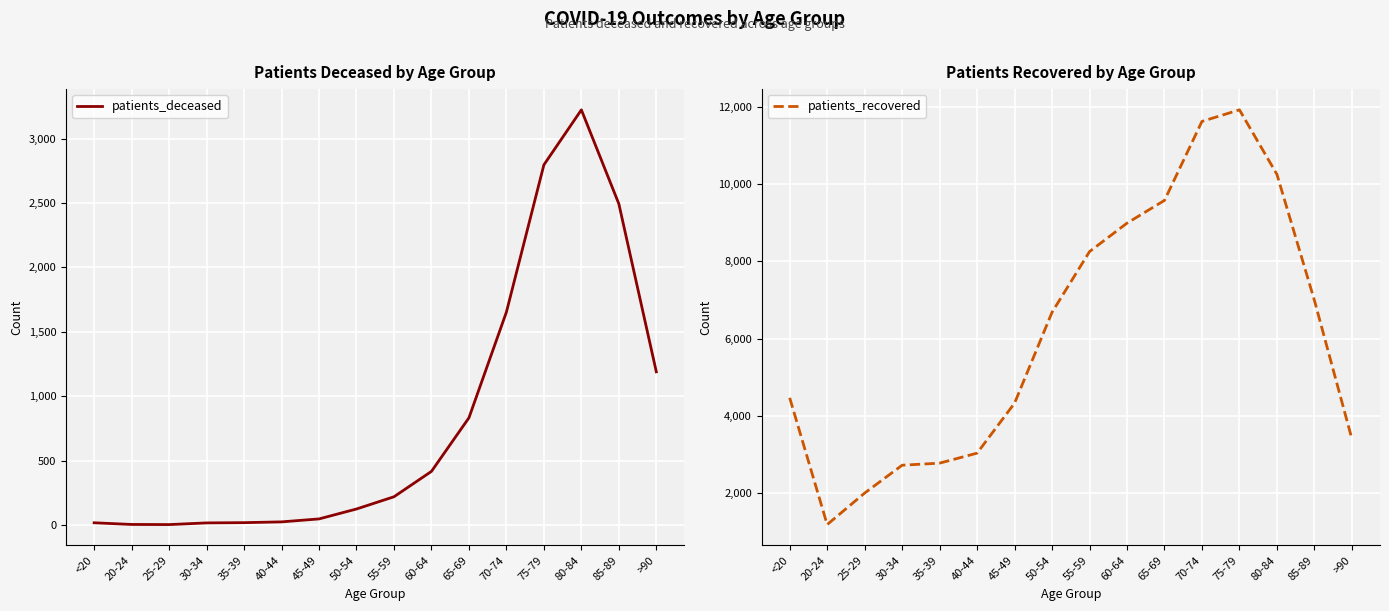

How many series are shown in this chart?

2